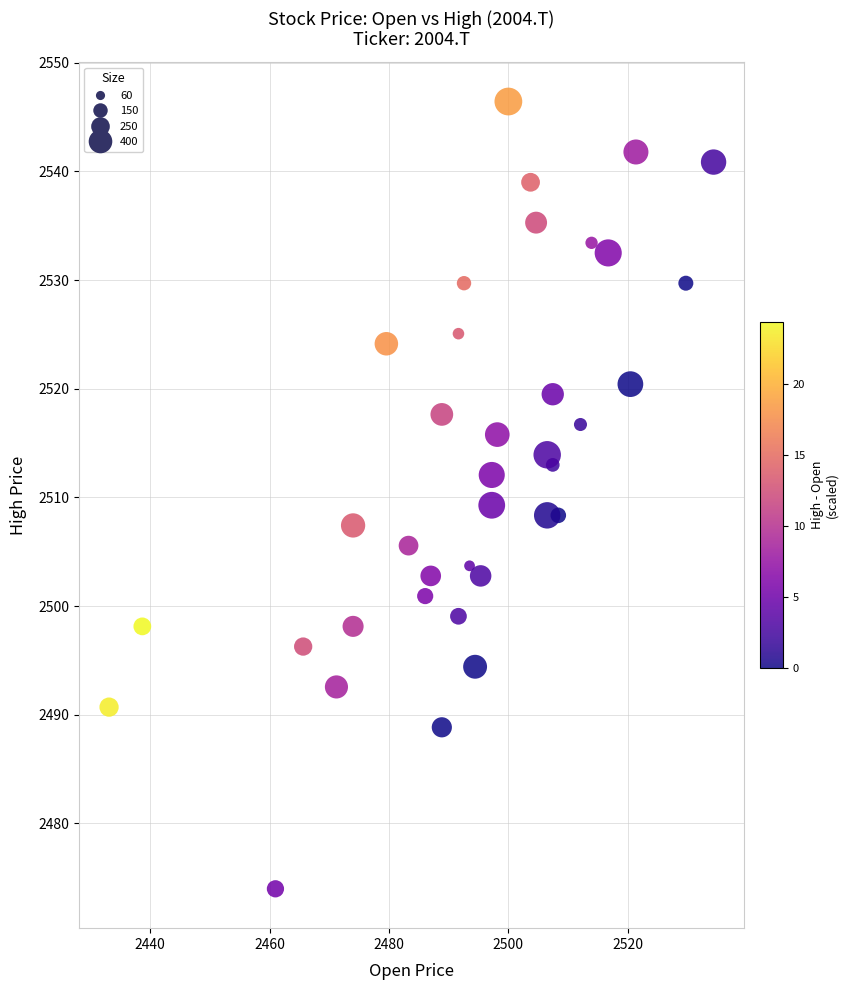

What is the range of Y values (max minus min)?

72.4